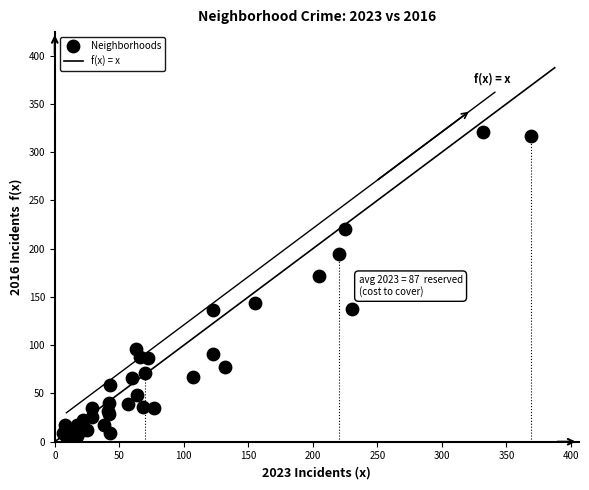

What Y value in the scatter plot is closest to 162?

172